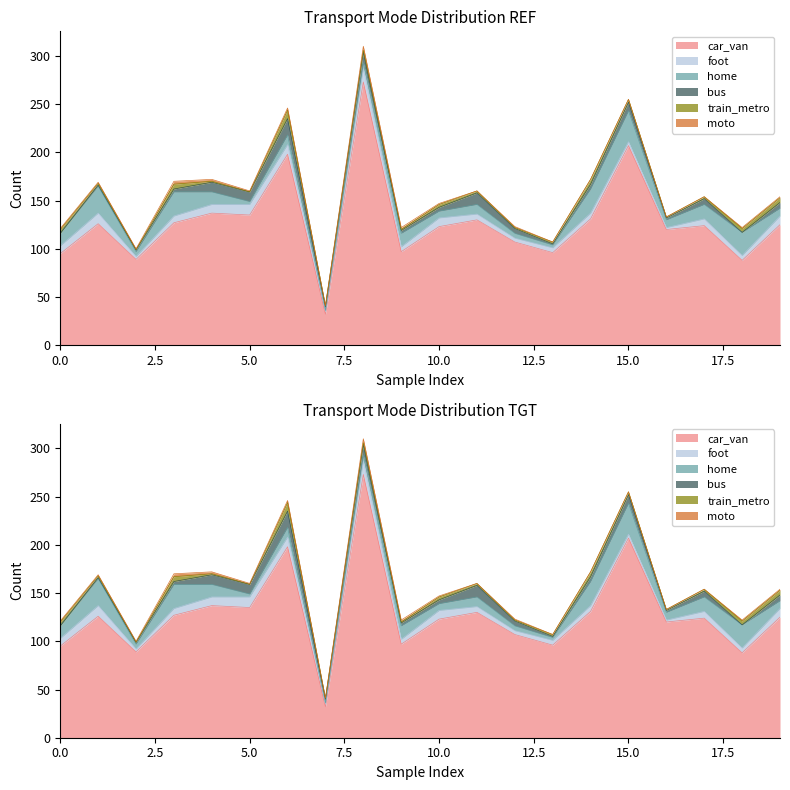

What is the greatest value displayed?

273